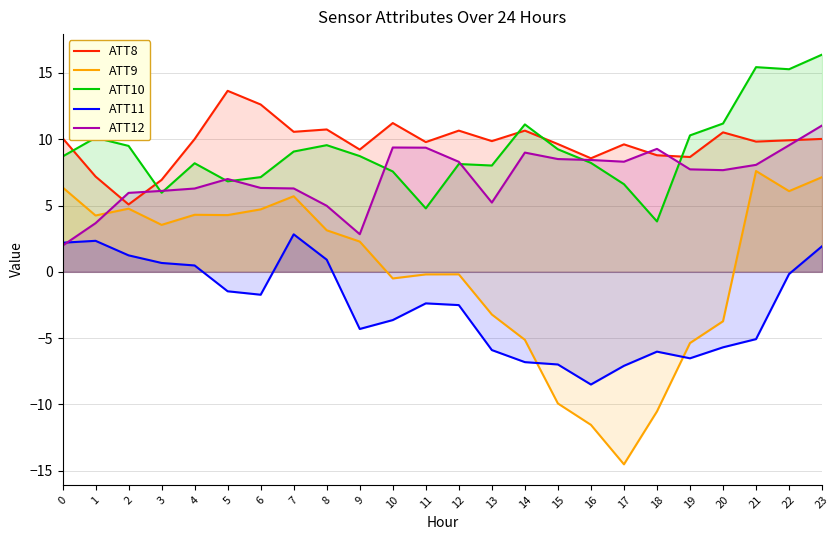

What is the total value across all series at 13?

14.0